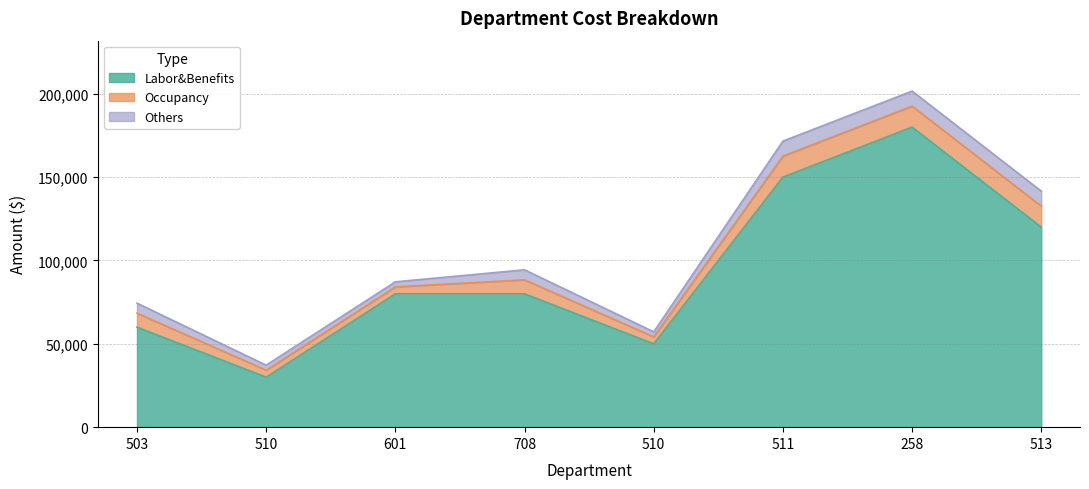

True or false: Others and Occupancy cross at least once.

False